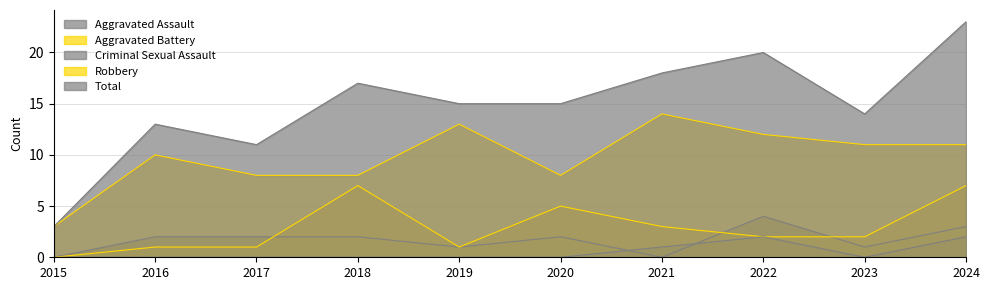

What is the difference between the second highest and second lowest values in the Aggravated Assault series?

3